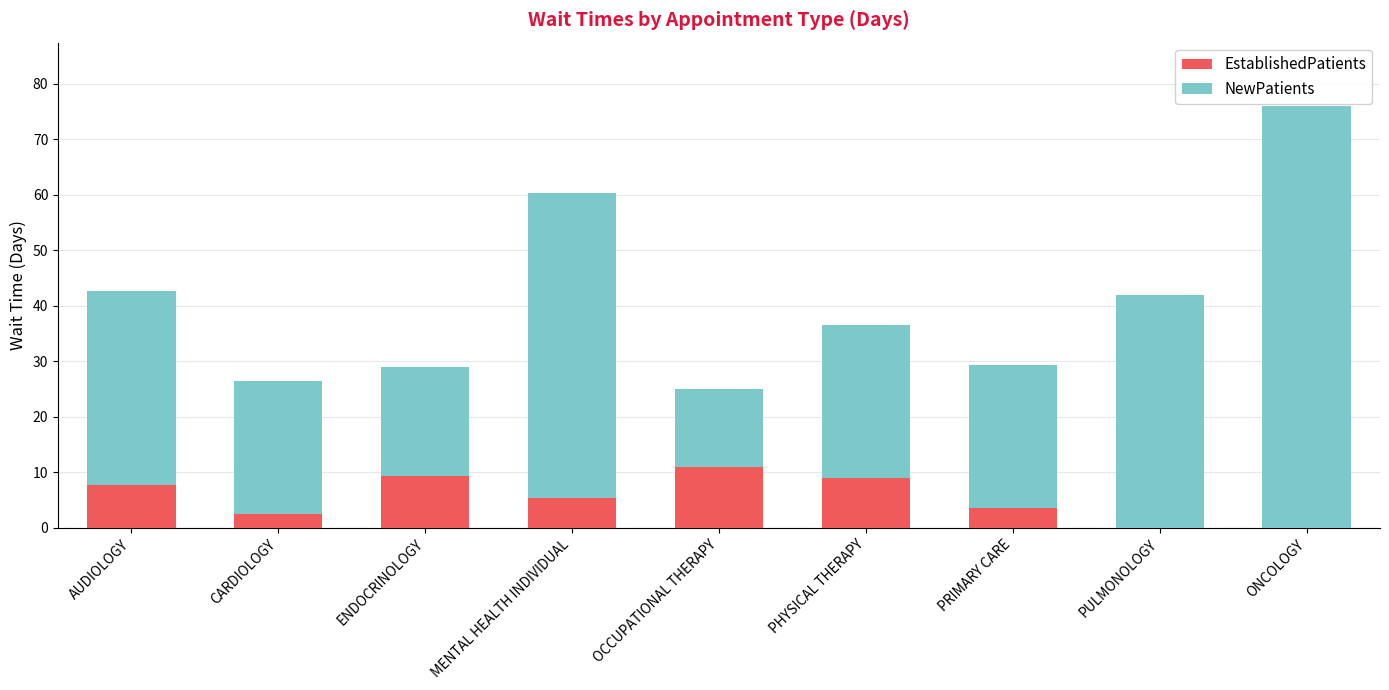

What value does the EstablishedPatients series have at AUDIOLOGY?

7.7